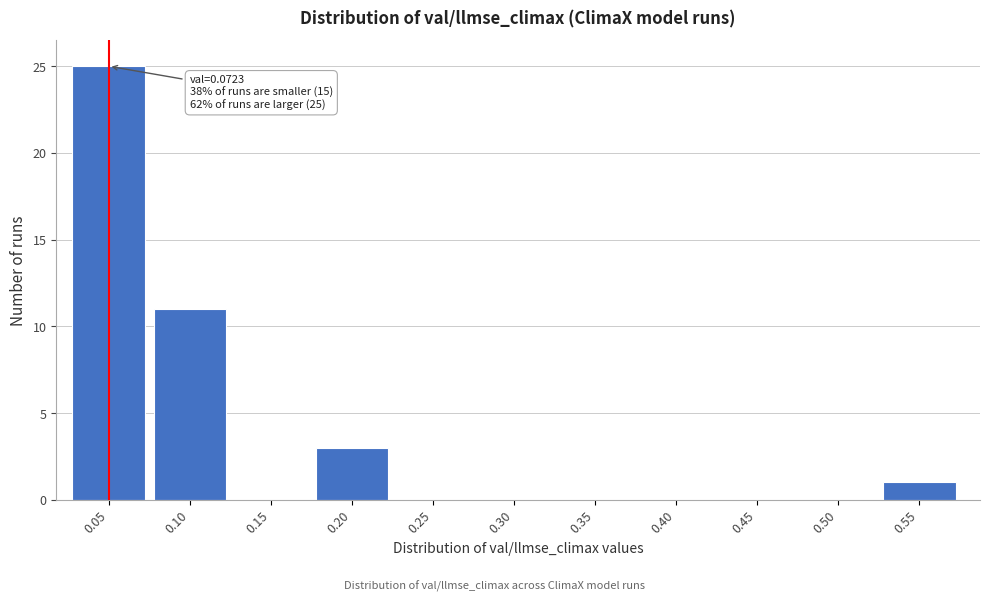

Reading left to right, list all the values displayed in this chart.

0.05=25	0.10=11	0.15=0	0.20=3	0.25=0	0.30=0	0.35=0	0.40=0	0.45=0	0.50=0	0.55=1